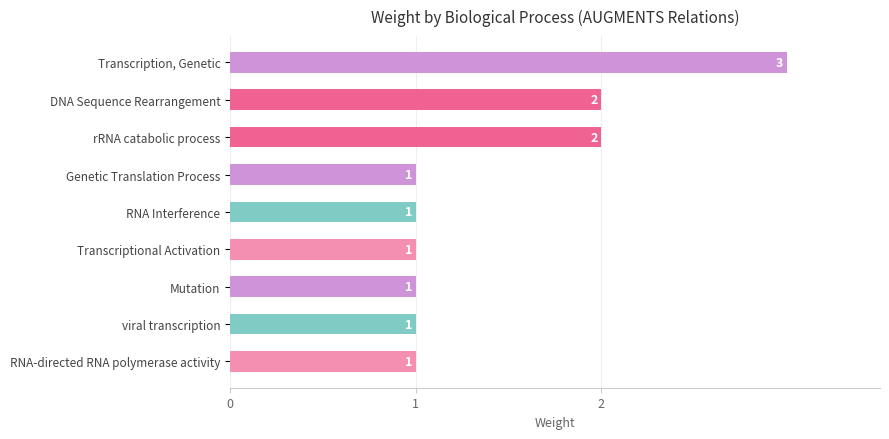

Which category has the highest value across all series?

Transcription, Genetic